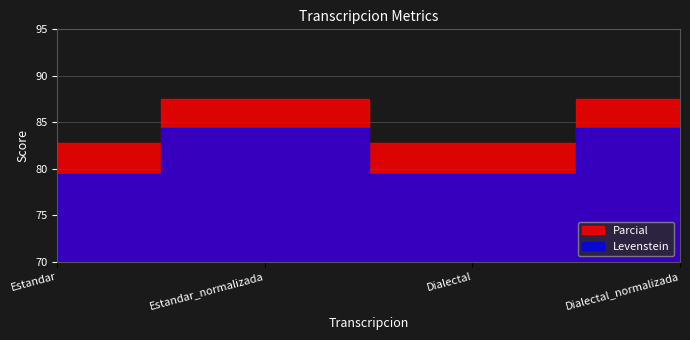

Where is the first local minimum for Levenstein?

Dialectal